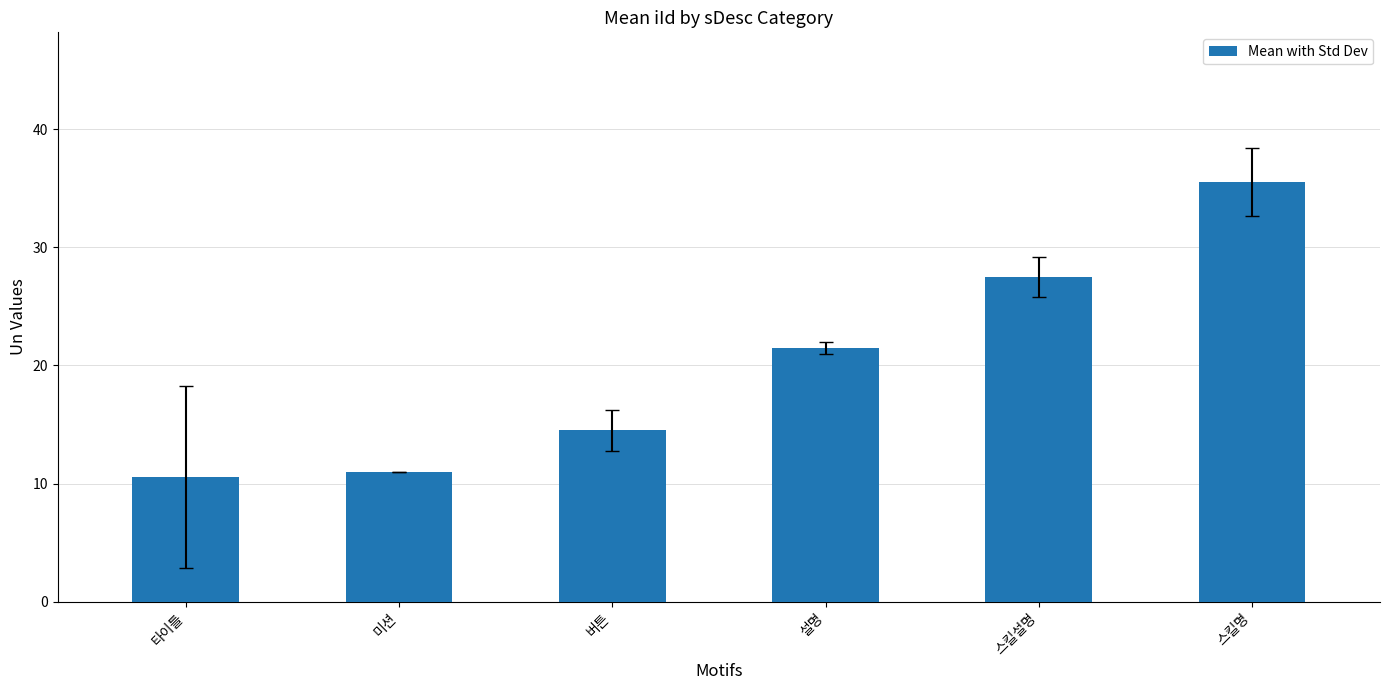

Reading left to right, transcribe all the data shown in this chart.

타이틀=10.6	미션=11.0	버튼=14.5	설명=21.5	스킬설명=27.5	스킬명=35.5